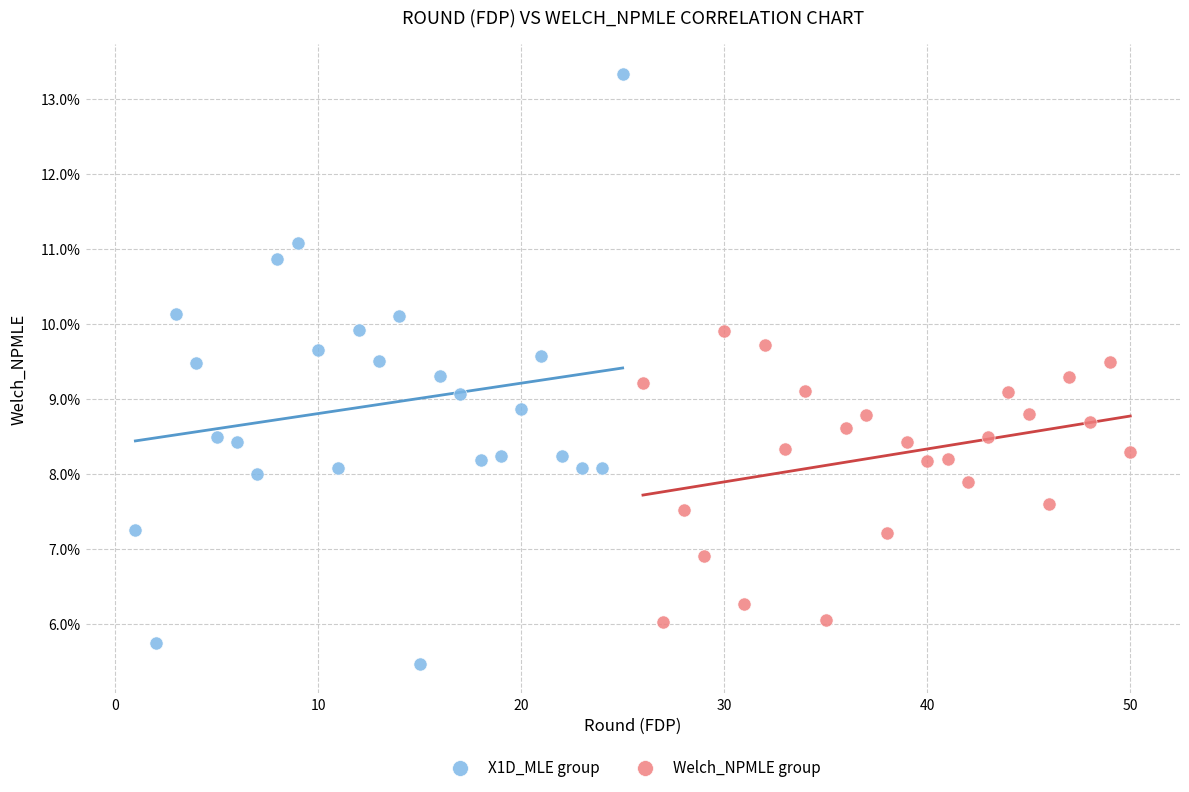

Which series has the widest spread of Y values?

X1D_MLE group